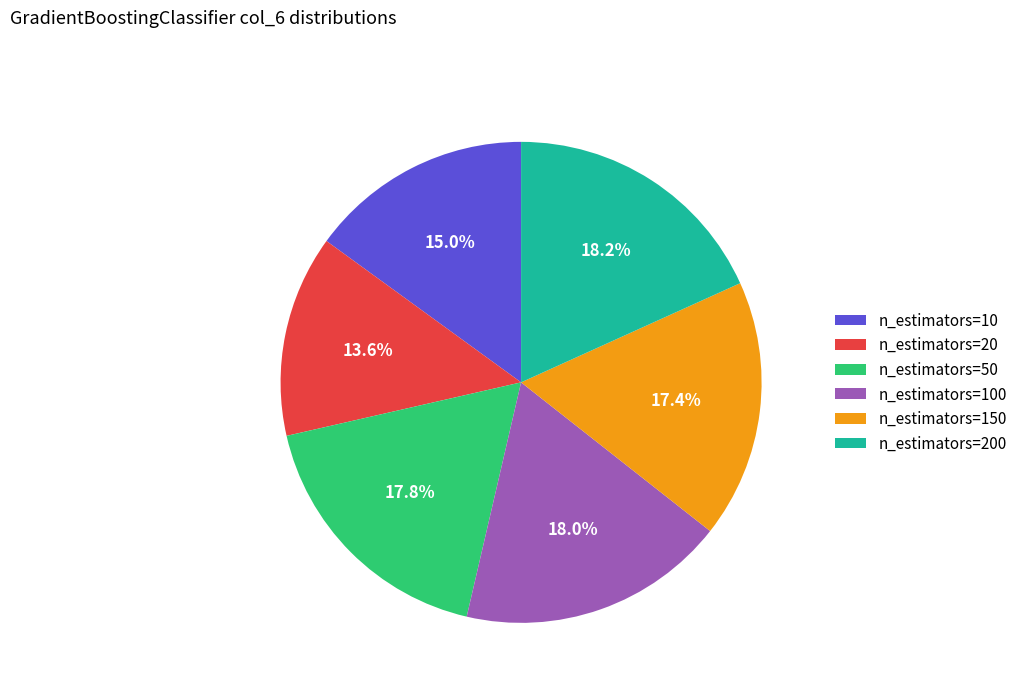

Which category has the smallest portion of the pie?

n_estimators=20